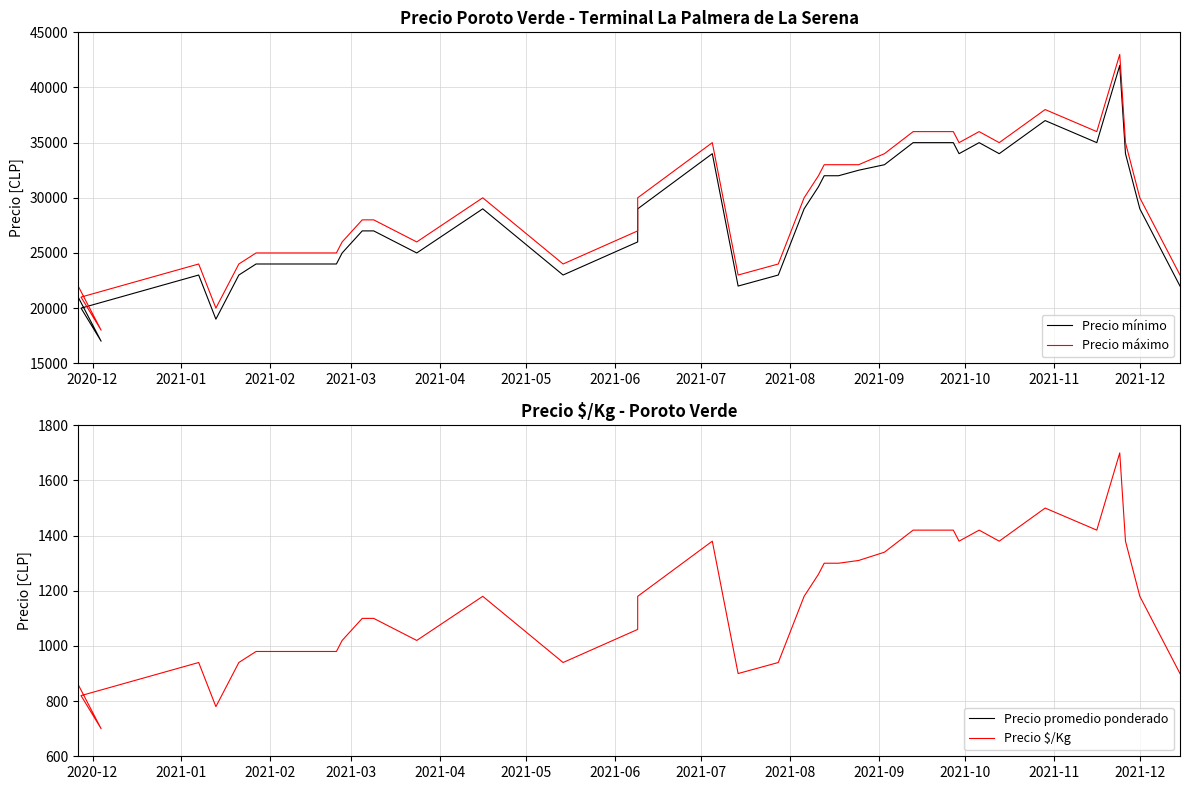

Count the number of data series in this chart.

4